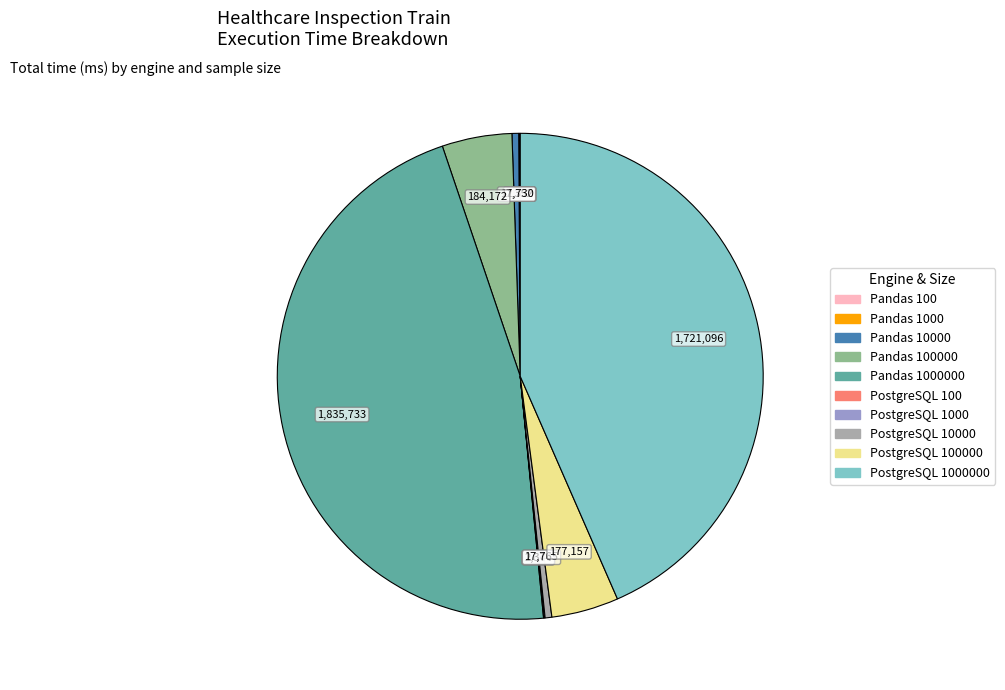

Is there a majority slice in this chart?

No